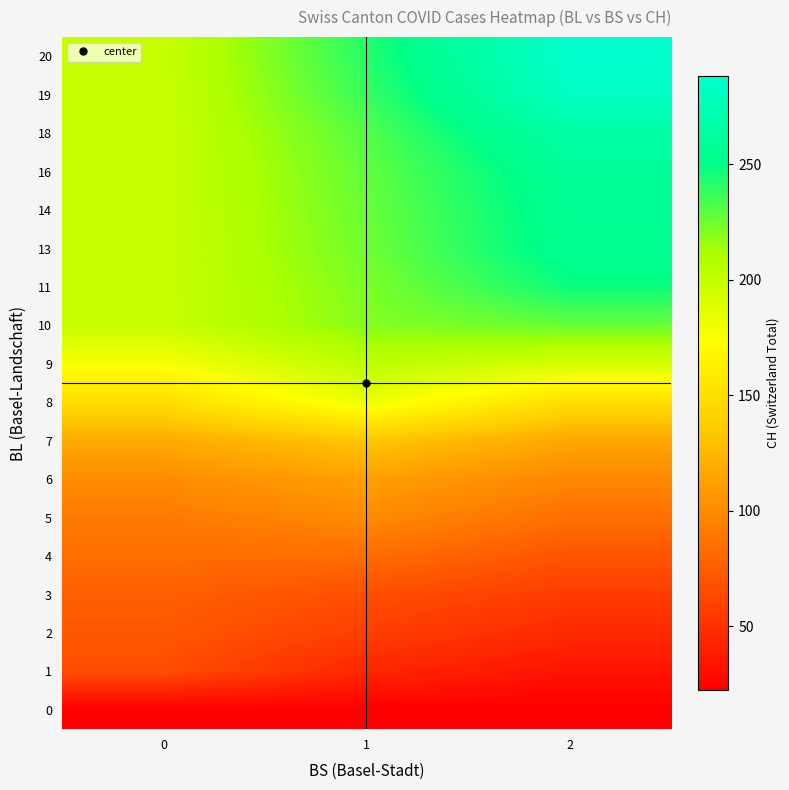

What is the difference between the highest and lowest values at 0?

176.2